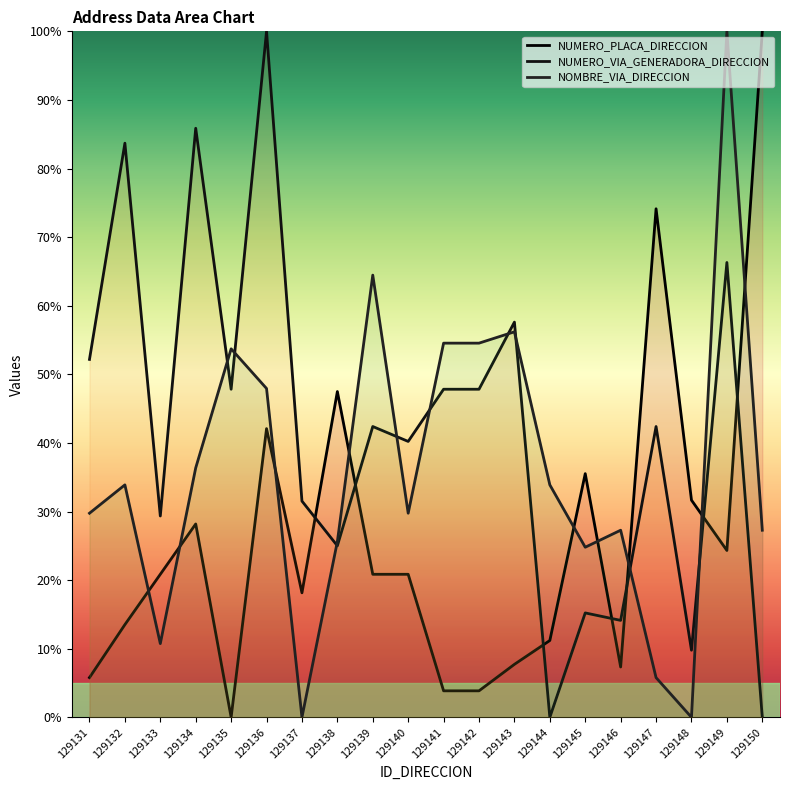

What is the average value of the NOMBRE_VIA_DIRECCION series?

35.8